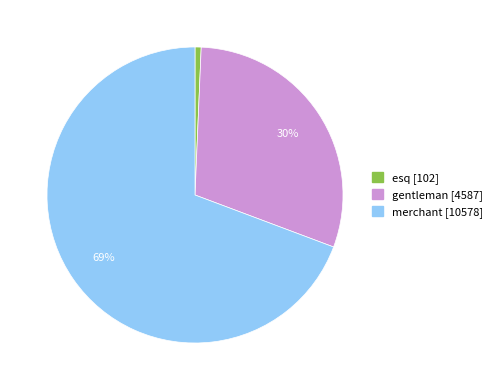

Count the number of slices in the pie.

3